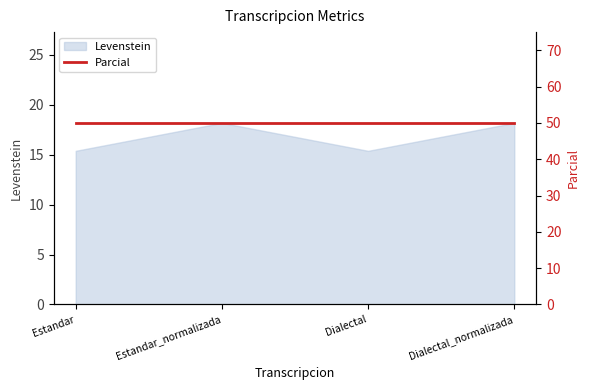

List the labels in order of value, smallest first.

Estandar, Dialectal, Estandar_normalizada, Dialectal_normalizada